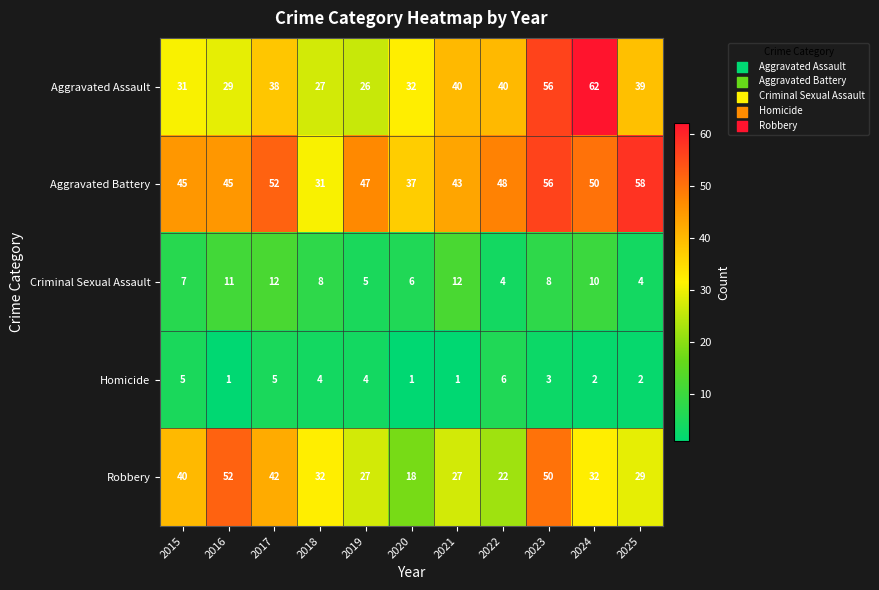

Which series has the largest total across all categories?

Aggravated Battery